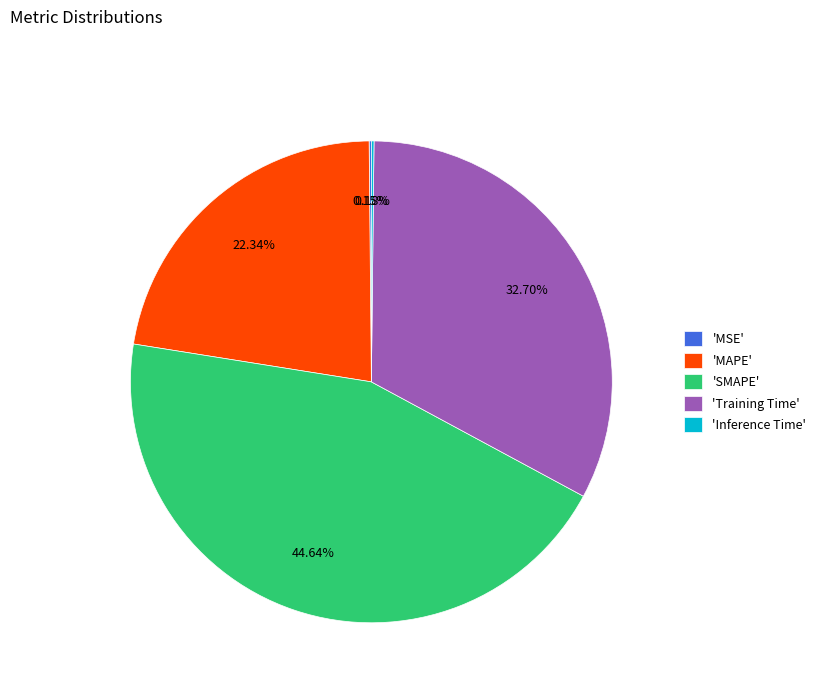

Which slice is the largest?

'SMAPE'